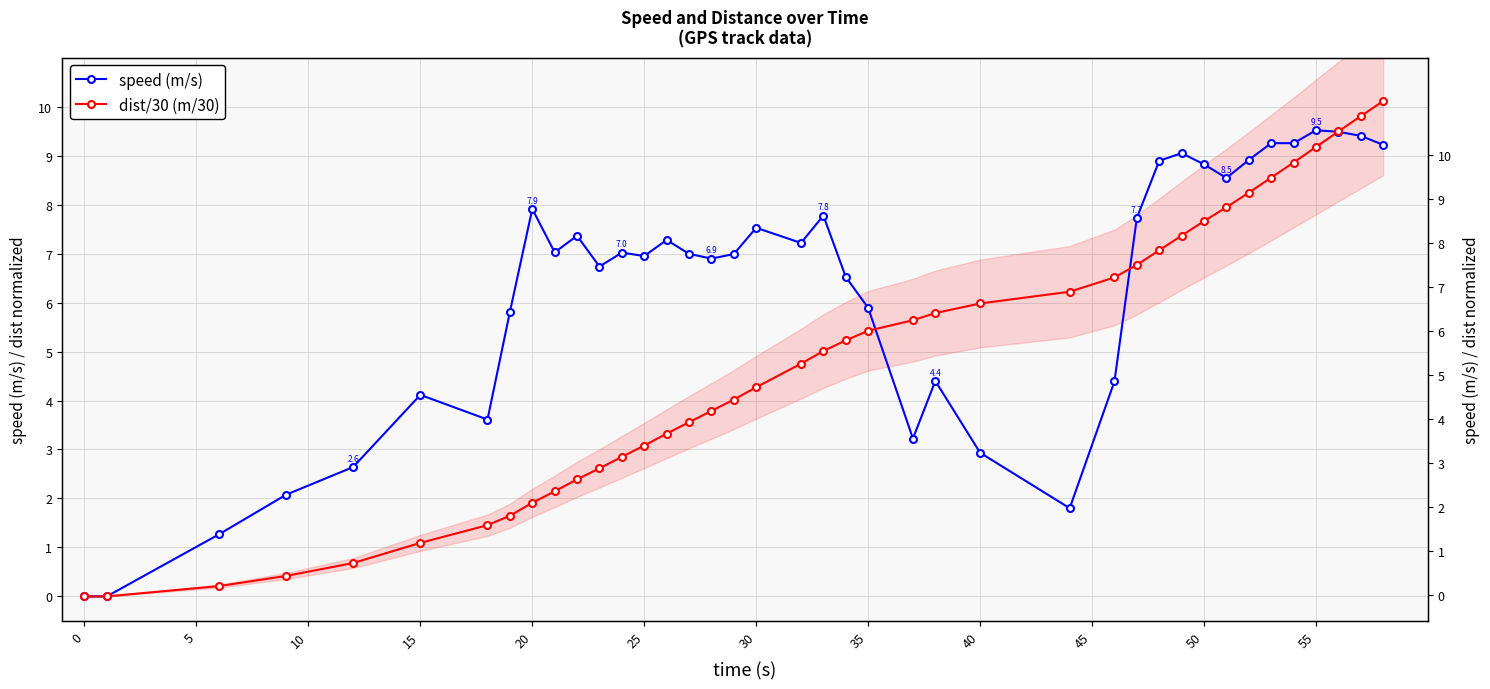

How many positive values does the dist/30 (m/30) series have?

38